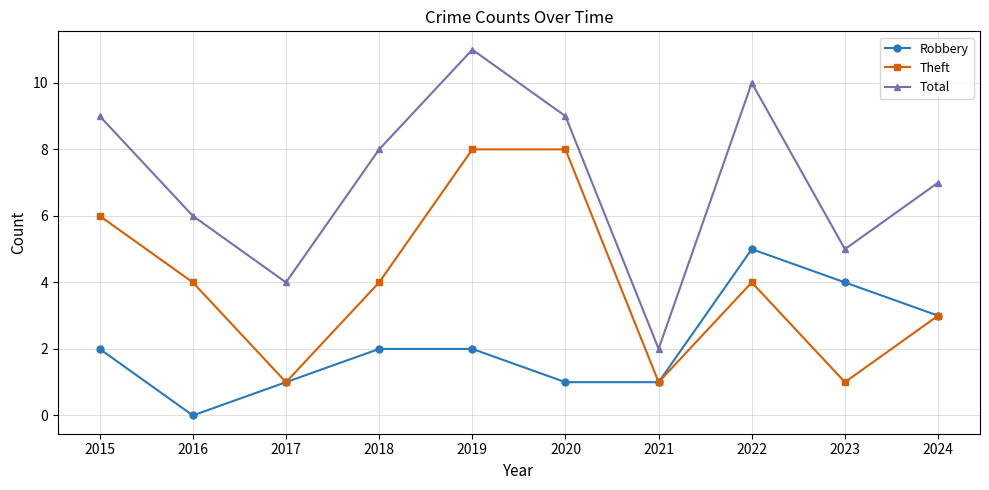

At which category does Robbery reach its first local valley?

2016